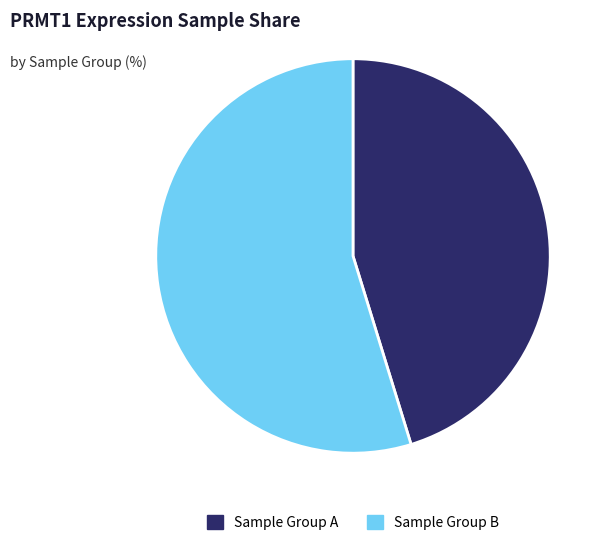

Is it true that Sample Group A is 33% of the pie?

False